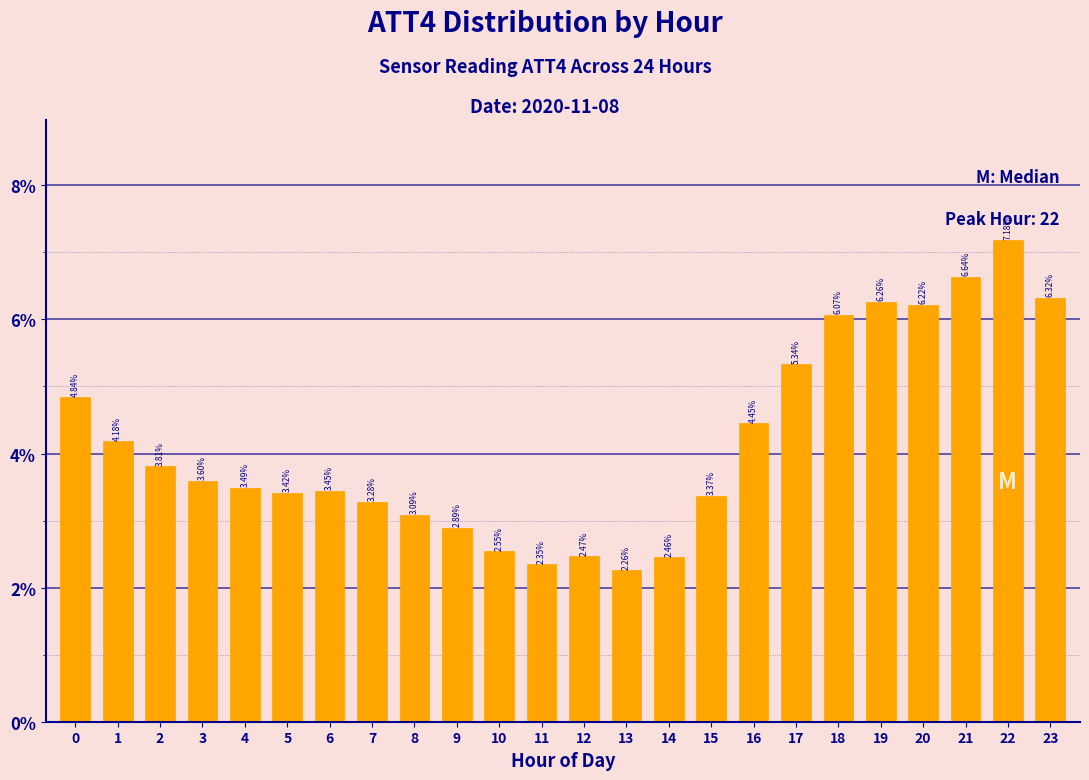

What is the sum of all values?

100.0